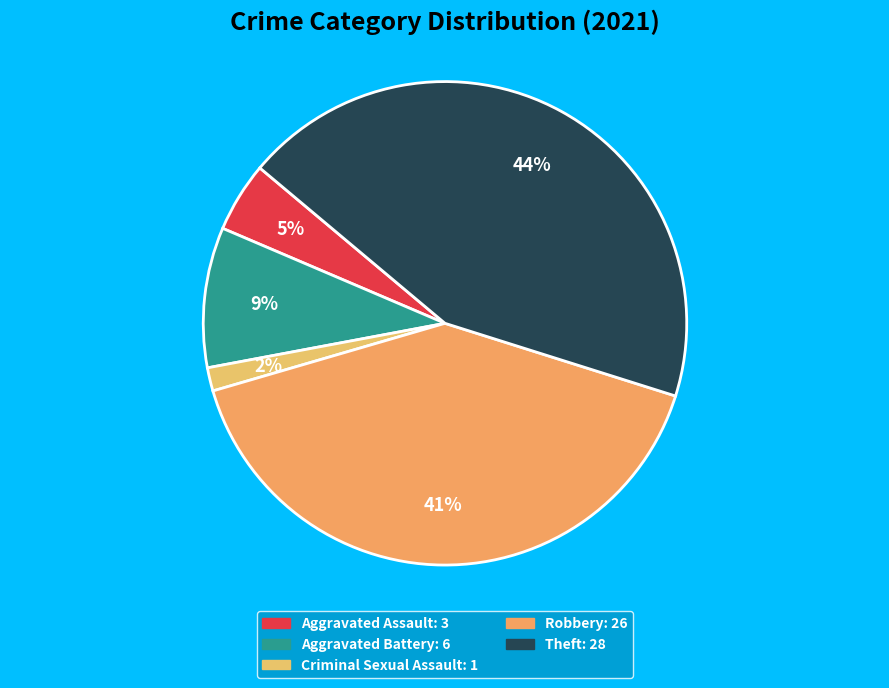

To the nearest percent, what portion does Robbery represent?

41%